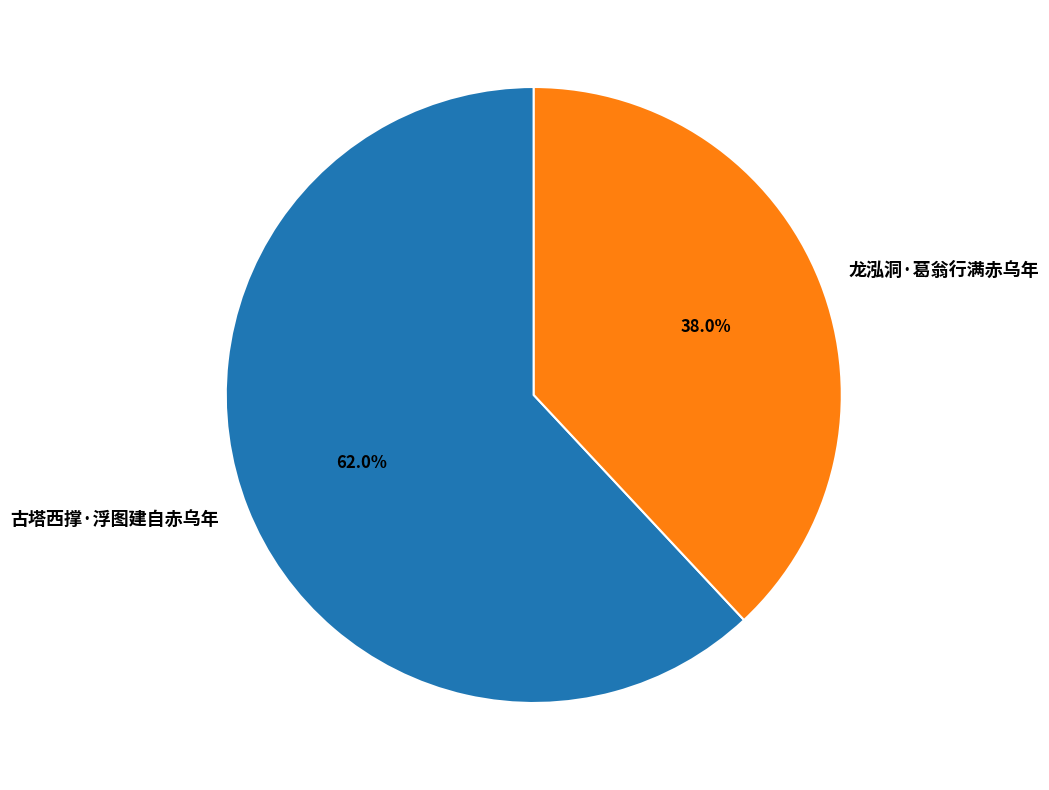

What is the total percentage of 龙泓洞·葛翁行满赤乌年 and 古塔西撑·浮图建自赤乌年?

100.0%